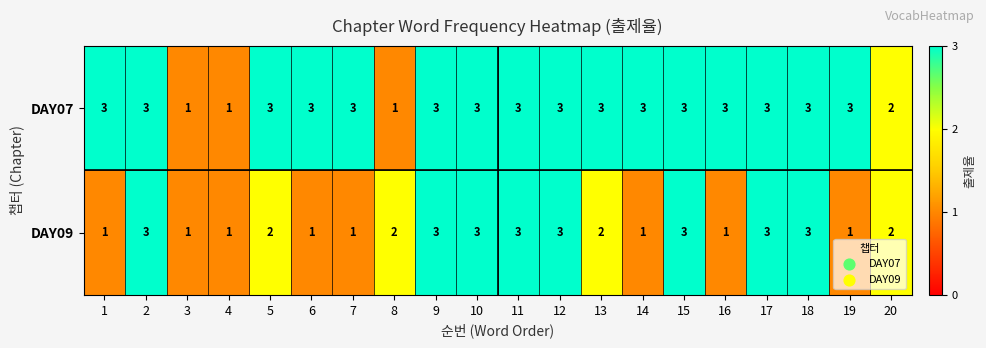

Between 5 and 12, which series saw the biggest shift?

DAY09